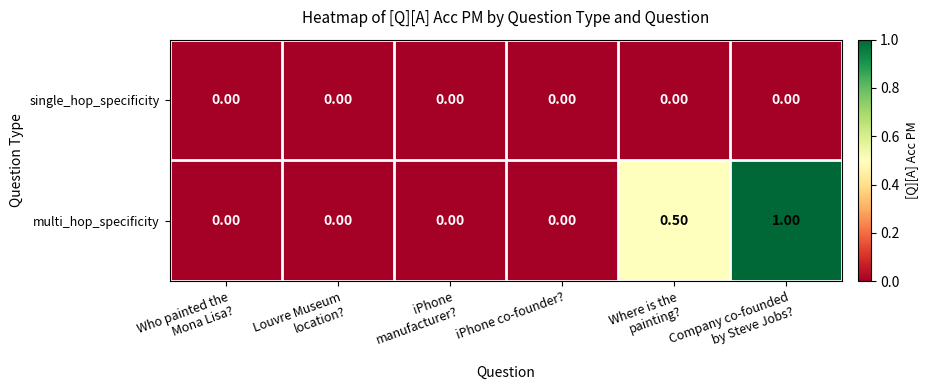

List the series in order of their overall mean, lowest first.

single_hop_specificity, multi_hop_specificity